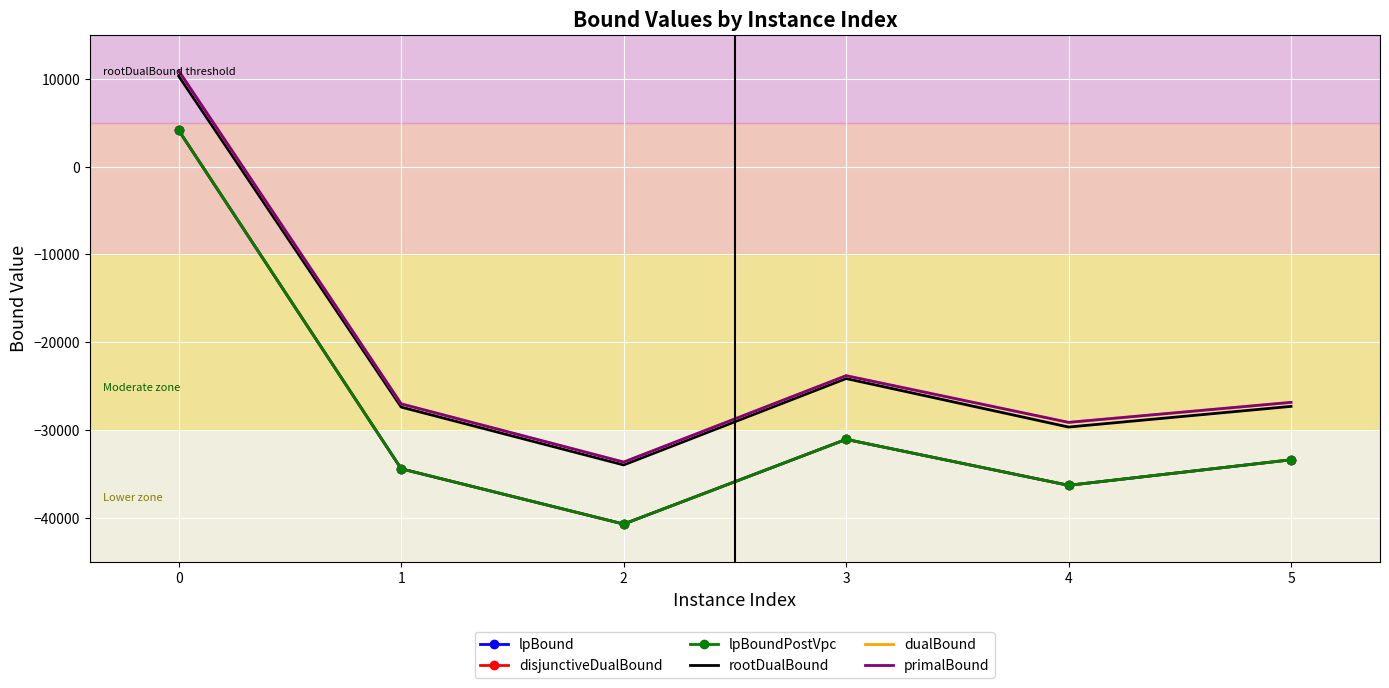

In primalBound, how many points are higher than both neighbors (excluding endpoints)?

1